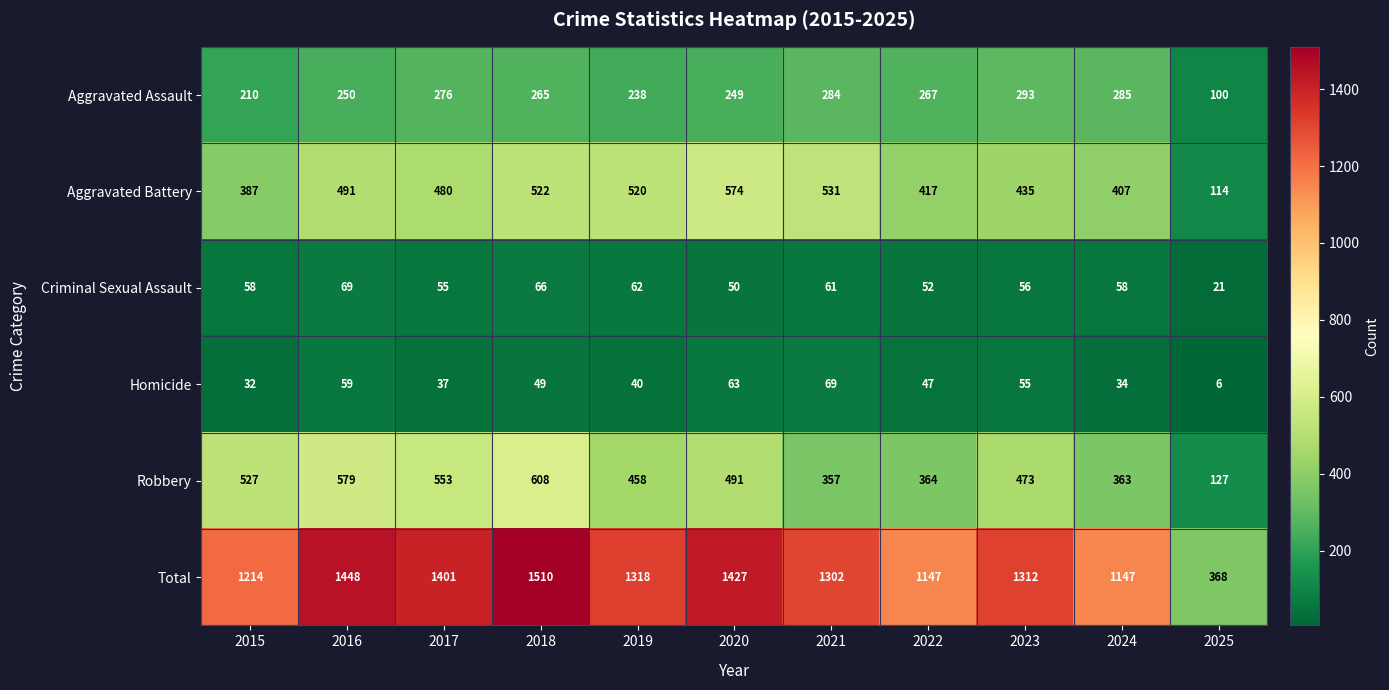

At how many categories does at least one series exceed 330?

11